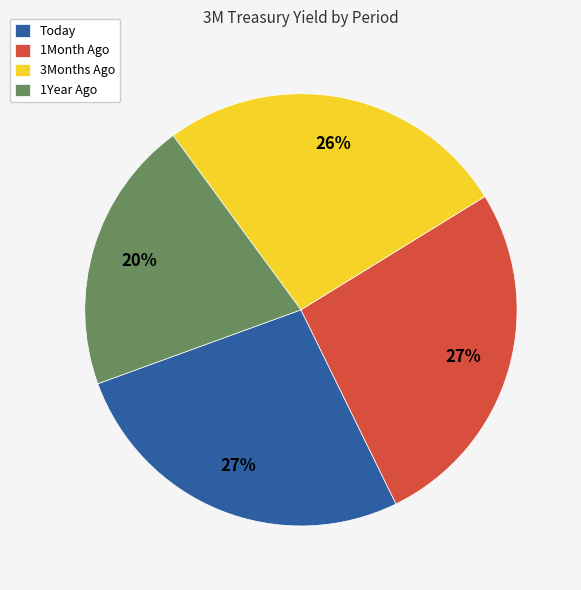

Is the sum of 3Months Ago and 1Month Ago greater than half?

Yes